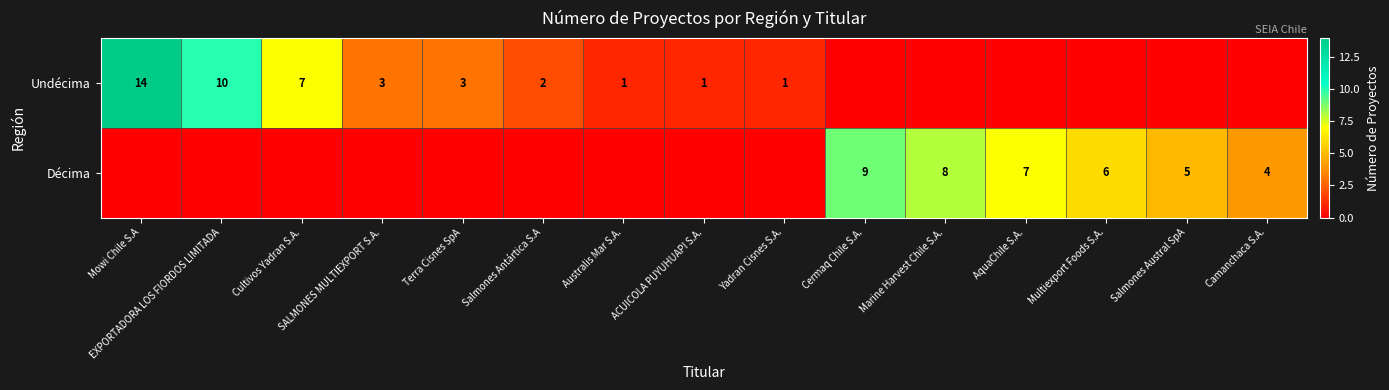

Is the value of Undécima at SALMONES MULTIEXPORT S.A. greater than the value of Décima at Camanchaca S.A.?

No